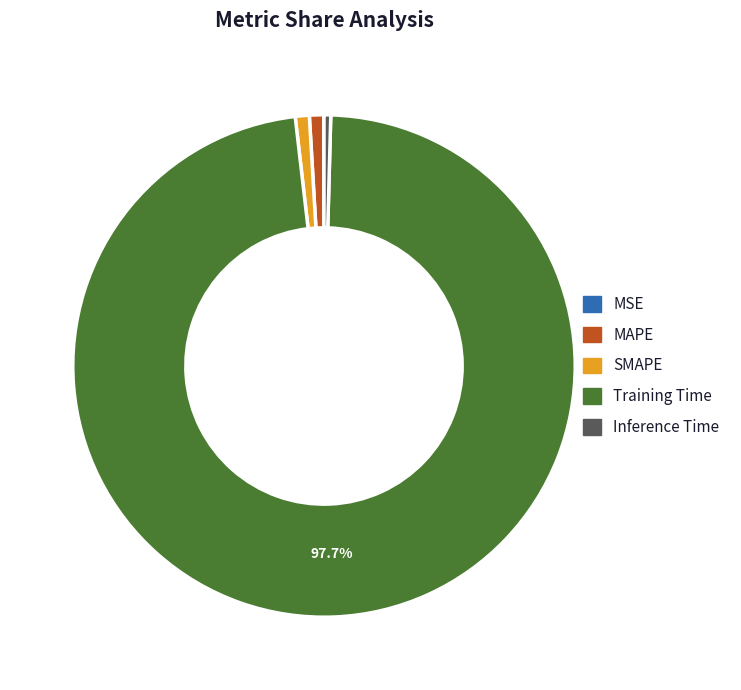

Is the sum of SMAPE and MAPE greater than half?

No